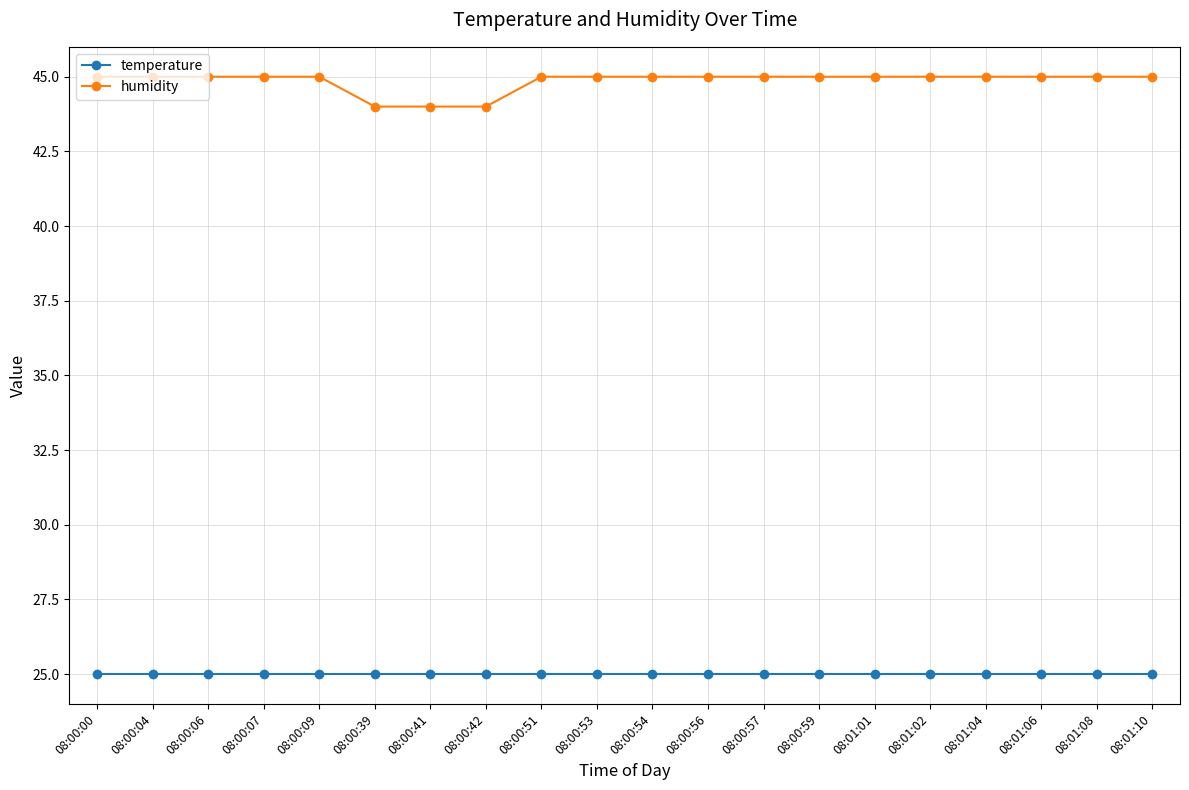

Reading right to left, list all the values displayed in this chart.

temperature: 08:01:10=25	08:01:08=25	08:01:06=25	08:01:04=25	08:01:02=25	08:01:01=25	08:00:59=25	08:00:57=25	08:00:56=25	08:00:54=25	08:00:53=25	08:00:51=25	08:00:42=25	08:00:41=25	08:00:39=25	08:00:09=25	08:00:07=25	08:00:06=25	08:00:04=25	08:00:00=25
humidity: 08:01:10=45	08:01:08=45	08:01:06=45	08:01:04=45	08:01:02=45	08:01:01=45	08:00:59=45	08:00:57=45	08:00:56=45	08:00:54=45	08:00:53=45	08:00:51=45	08:00:42=44	08:00:41=44	08:00:39=44	08:00:09=45	08:00:07=45	08:00:06=45	08:00:04=45	08:00:00=45